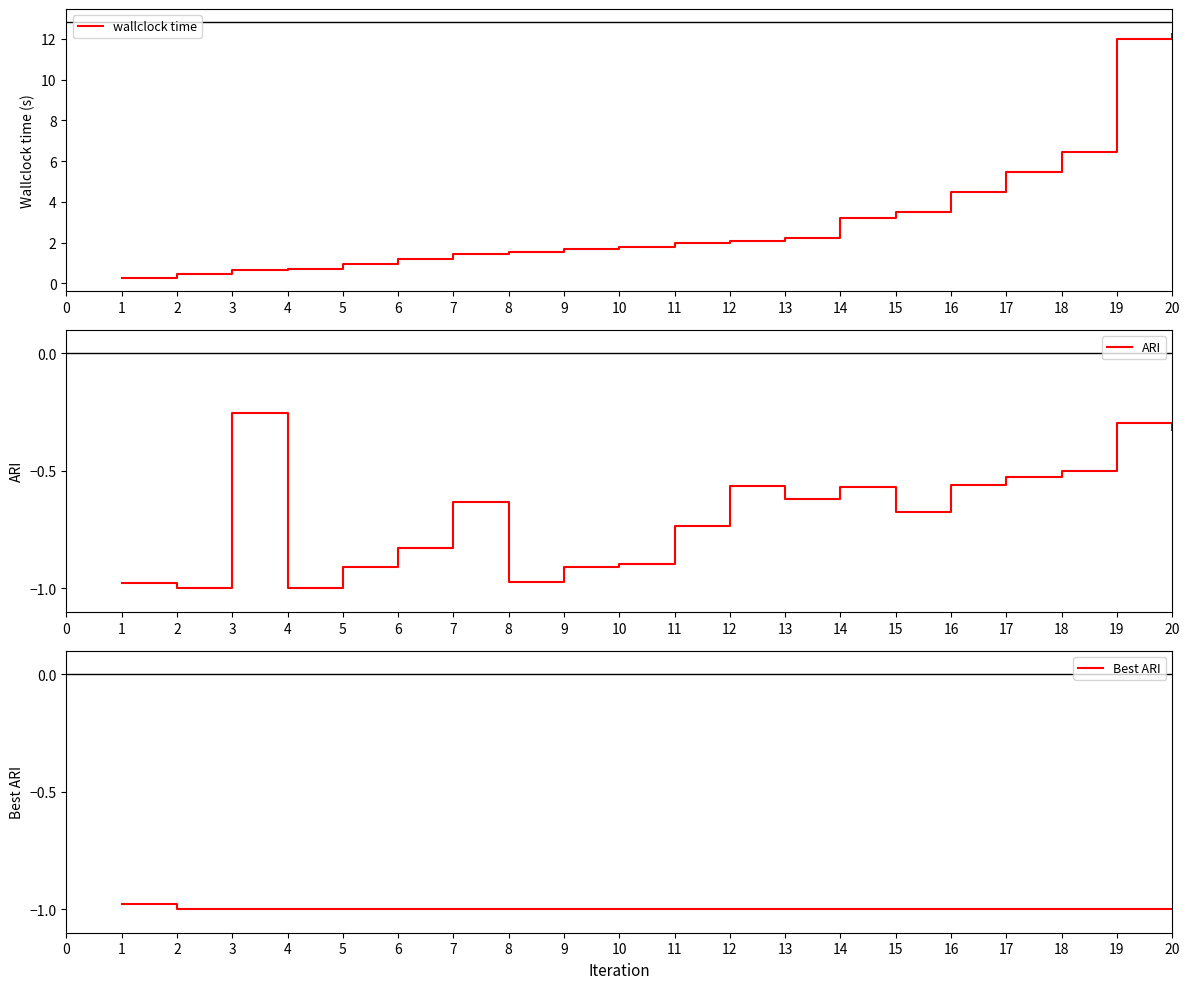

At how many categories does at least one series exceed 8?

2